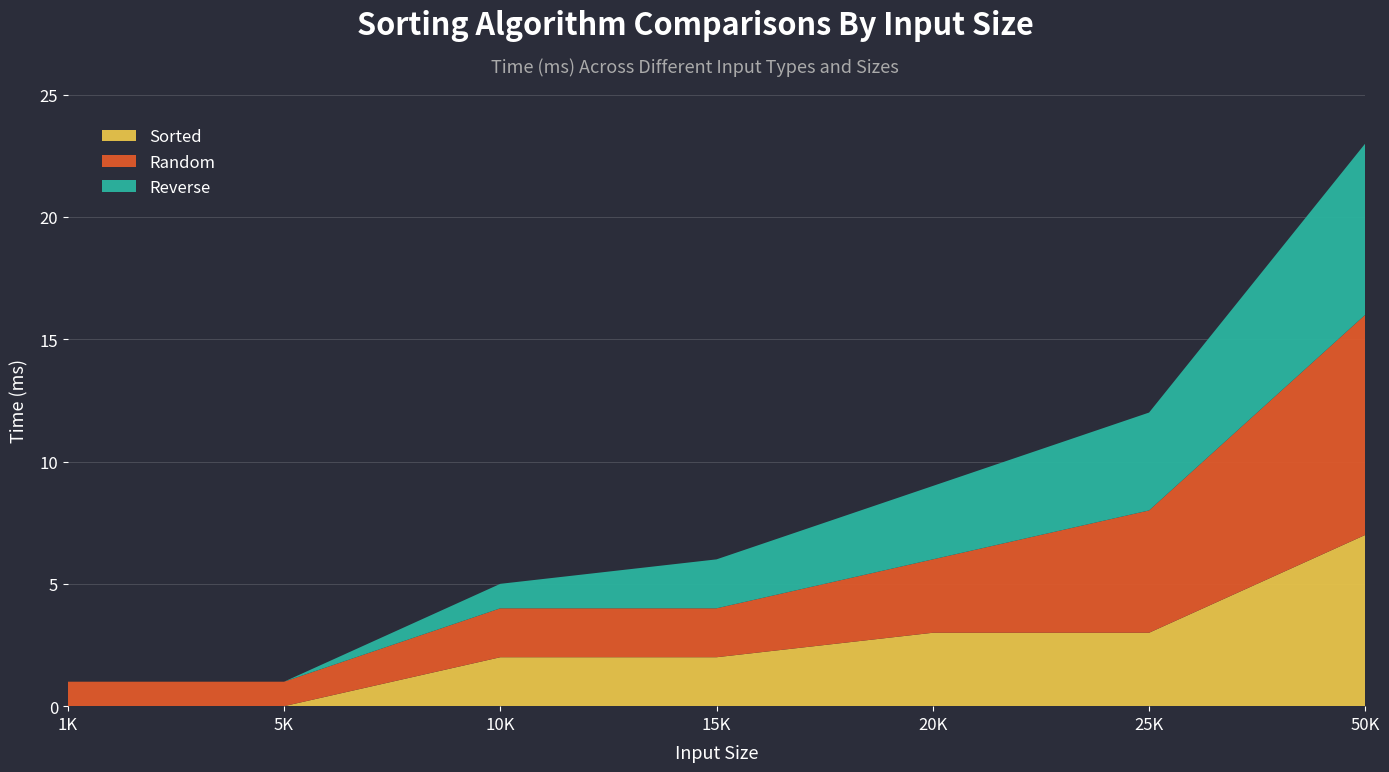

Reading left to right, list all the values displayed in this chart.

Sorted: 1K=0	5K=0	10K=2	15K=2	20K=3	25K=3	50K=7
Random: 1K=1	5K=1	10K=2	15K=2	20K=3	25K=5	50K=9
Reverse: 1K=0	5K=0	10K=1	15K=2	20K=3	25K=4	50K=7